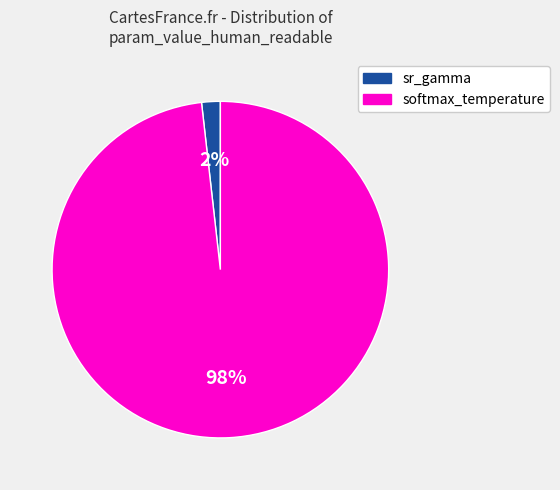

Which has a higher value, sr_gamma or softmax_temperature?

softmax_temperature